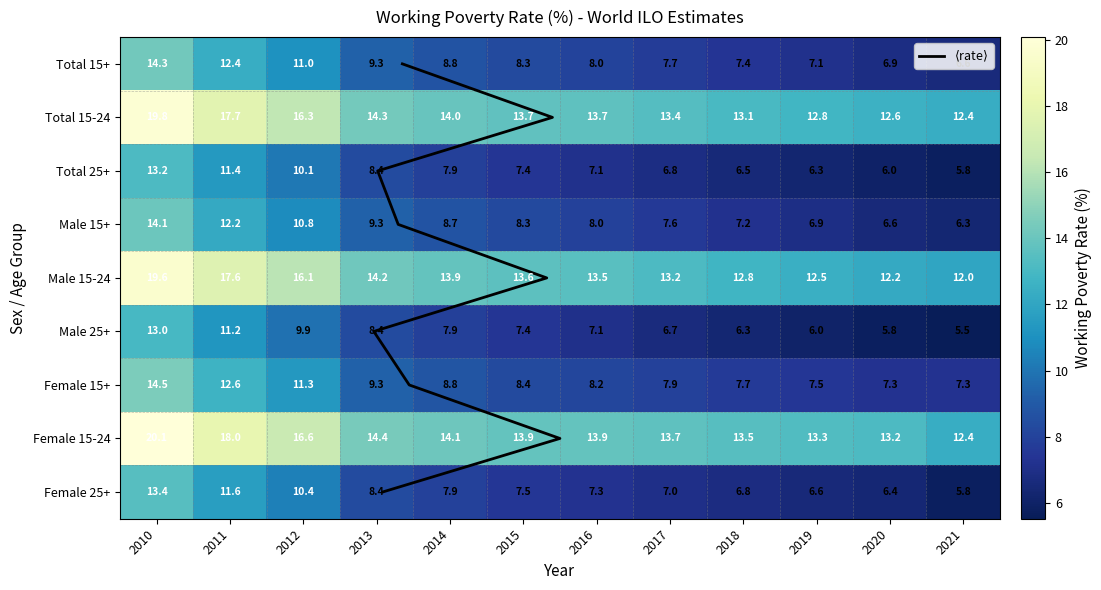

How many values in the Male series exceed 8?

6